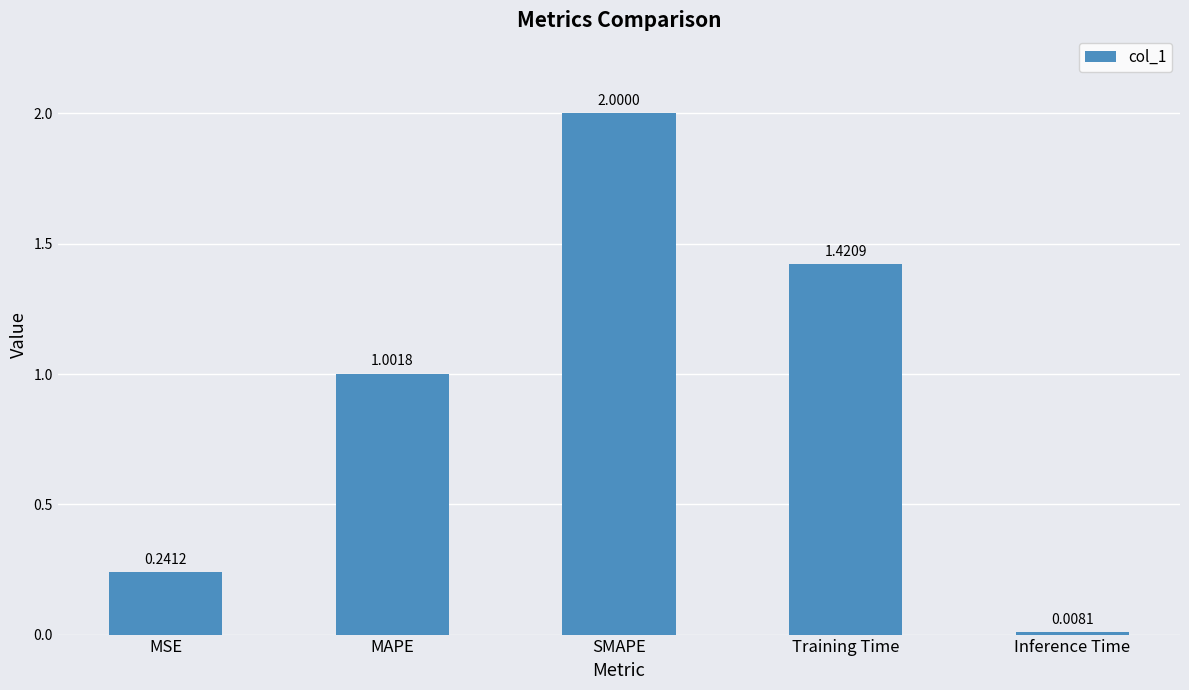

What is the difference between the values at SMAPE and Inference Time?

2.0